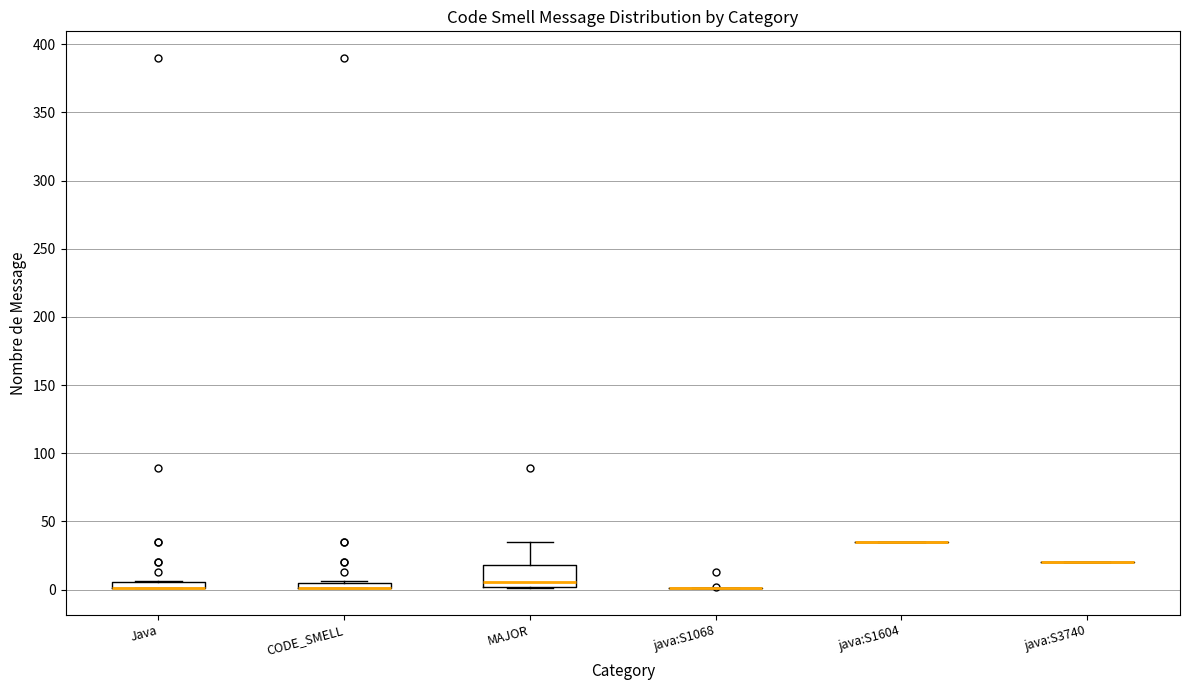

Which box is the tallest, from its lower edge to its upper edge?

MAJOR